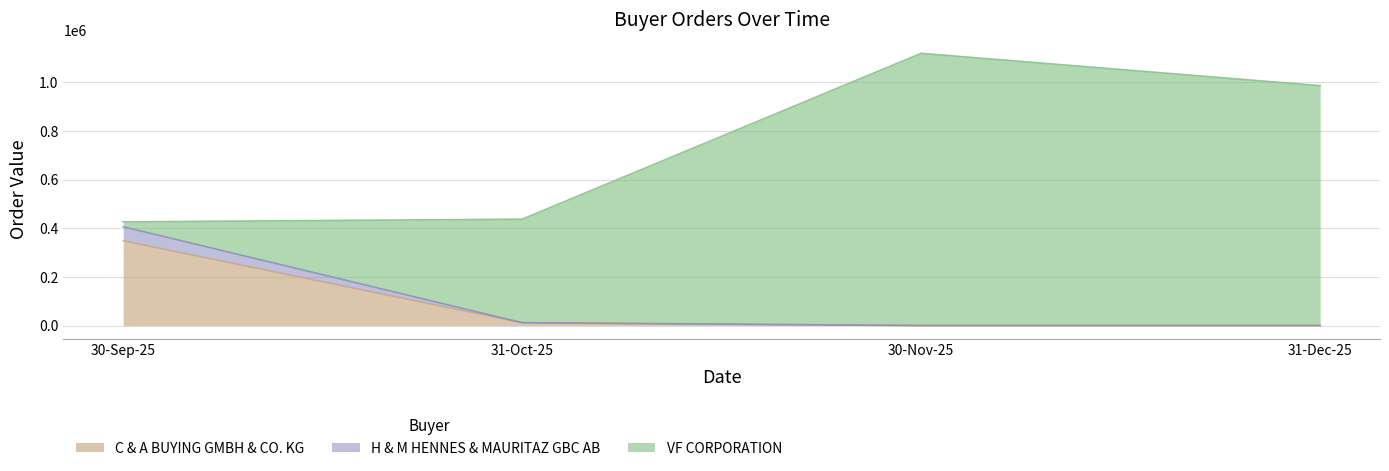

The value of C & A BUYING GMBH & CO. KG at 30-Sep-25 is 108765. True or false?

False